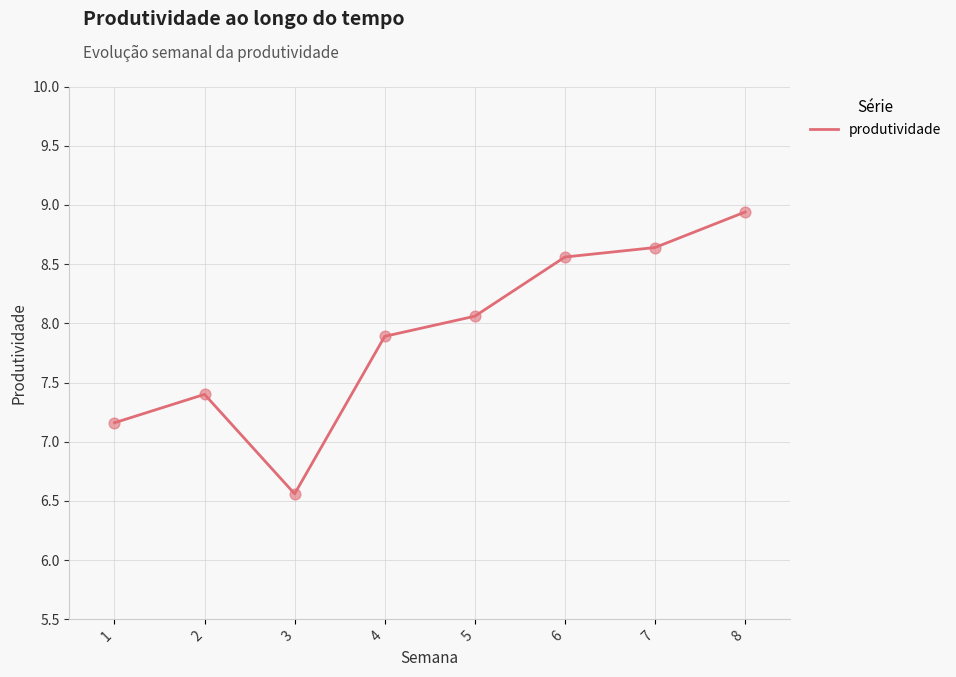

What is the change in value from 5 to 7?

+0.6